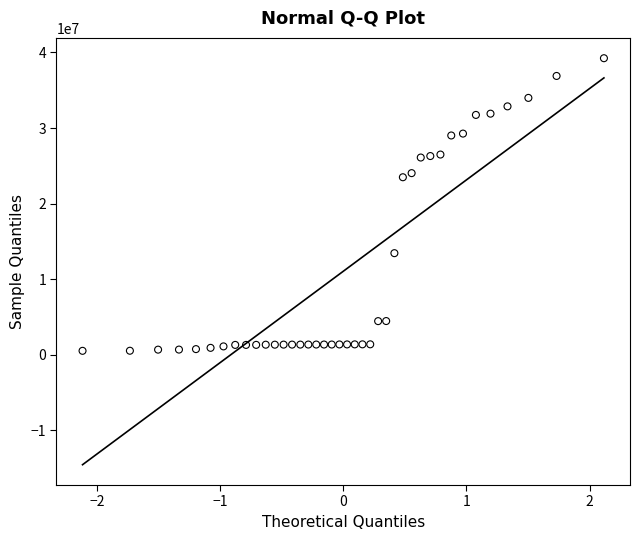

How many data points are displayed?

40